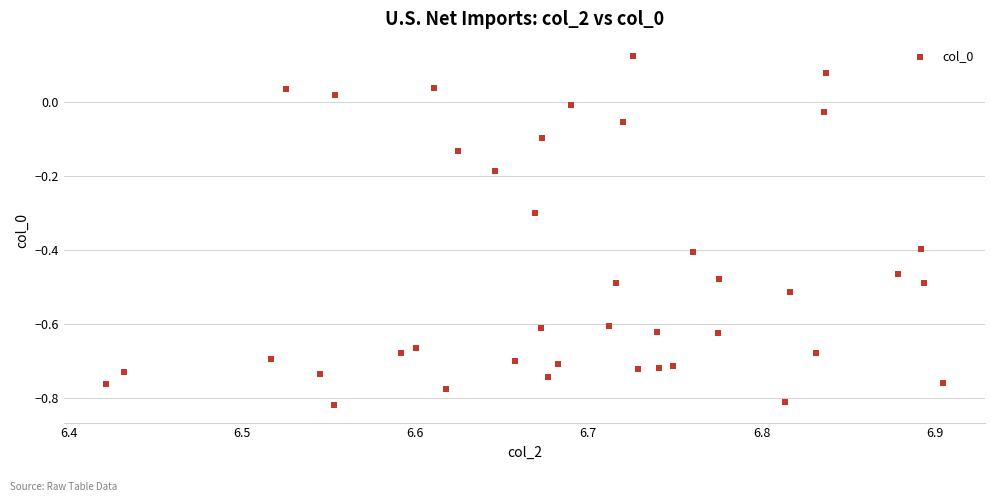

What is the range of X values (max minus min)?

0.5